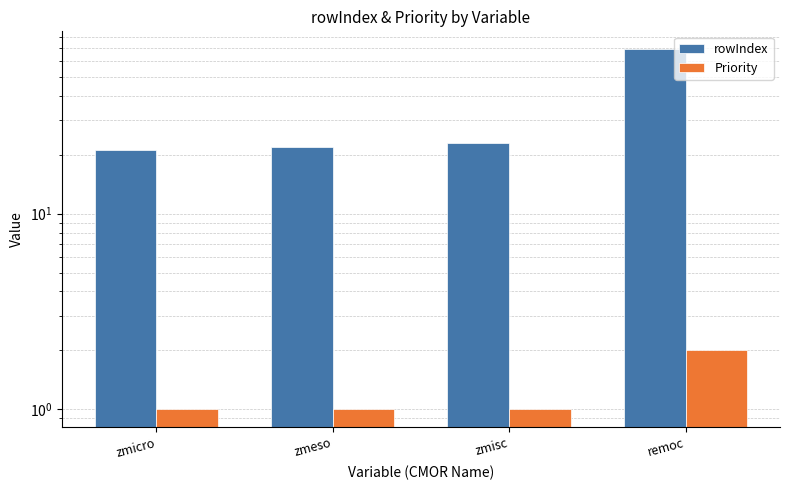

What is the difference between the second highest and second lowest values in the rowIndex series?

1